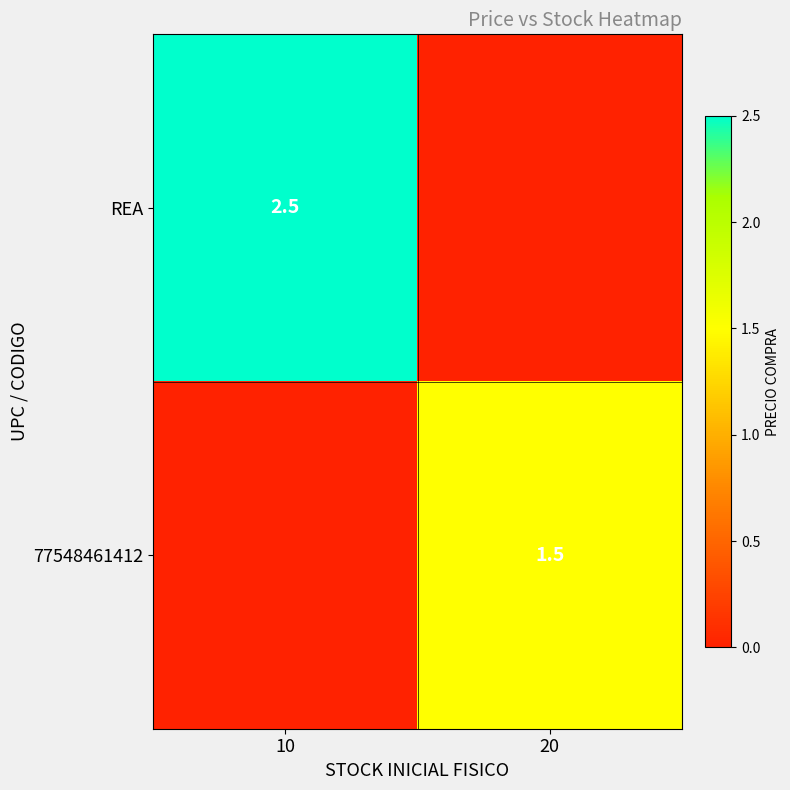

Is it true that 77548461412 equals 1.5 at 20?

True